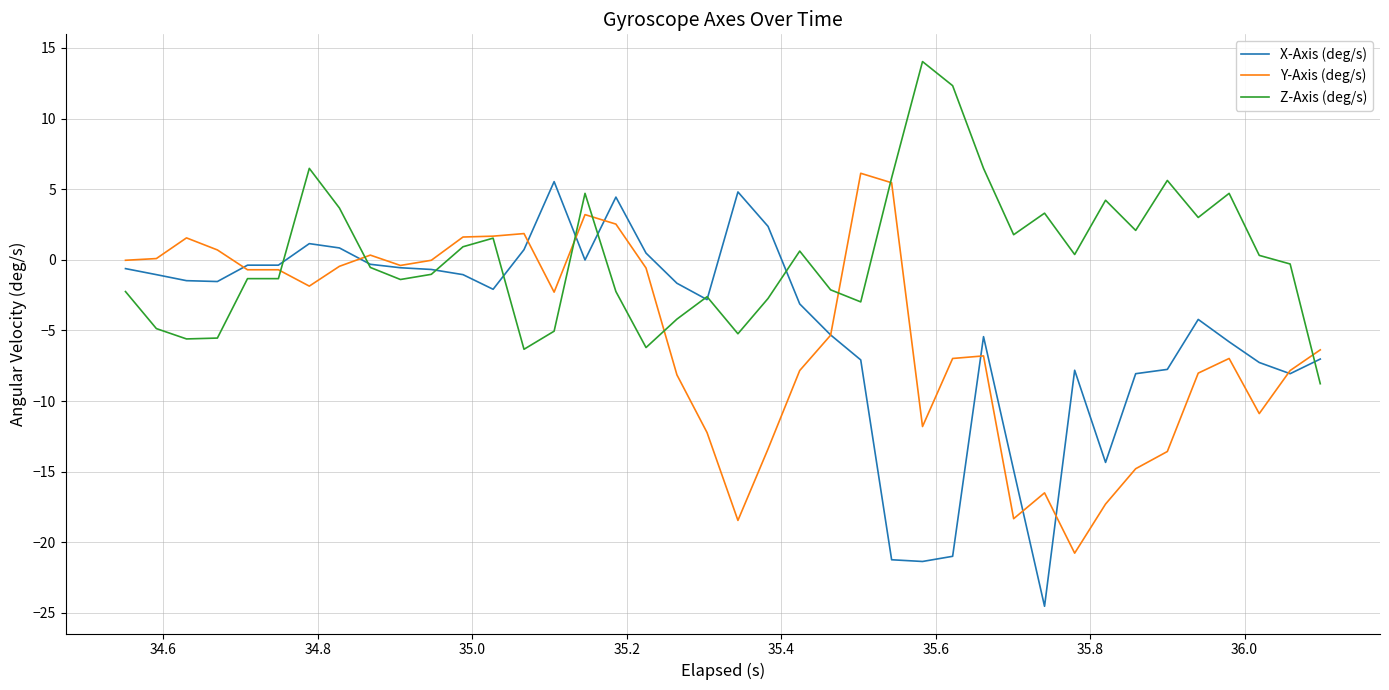

After their last crossing, which series has the higher values: X-Axis (deg/s) or Y-Axis (deg/s)?

Y-Axis (deg/s)